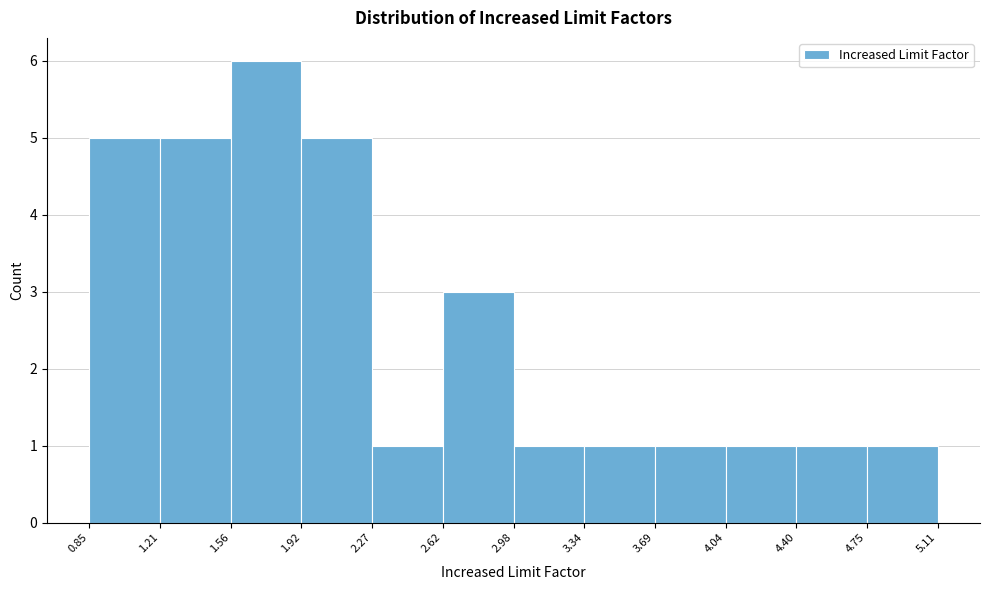

How tall is the bar that spans 0.85 to 1.21 on the x-axis? The values are not printed on the chart, so give them approximately, as read against the axis.

5